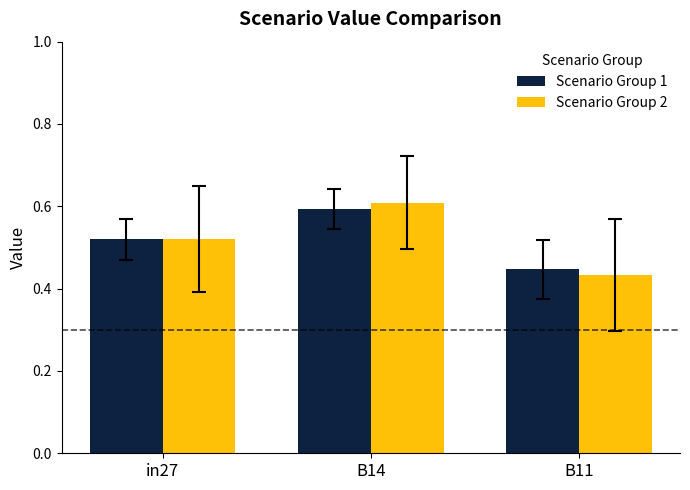

What are all the series names shown in the legend?

Scenario Group 1, Scenario Group 2